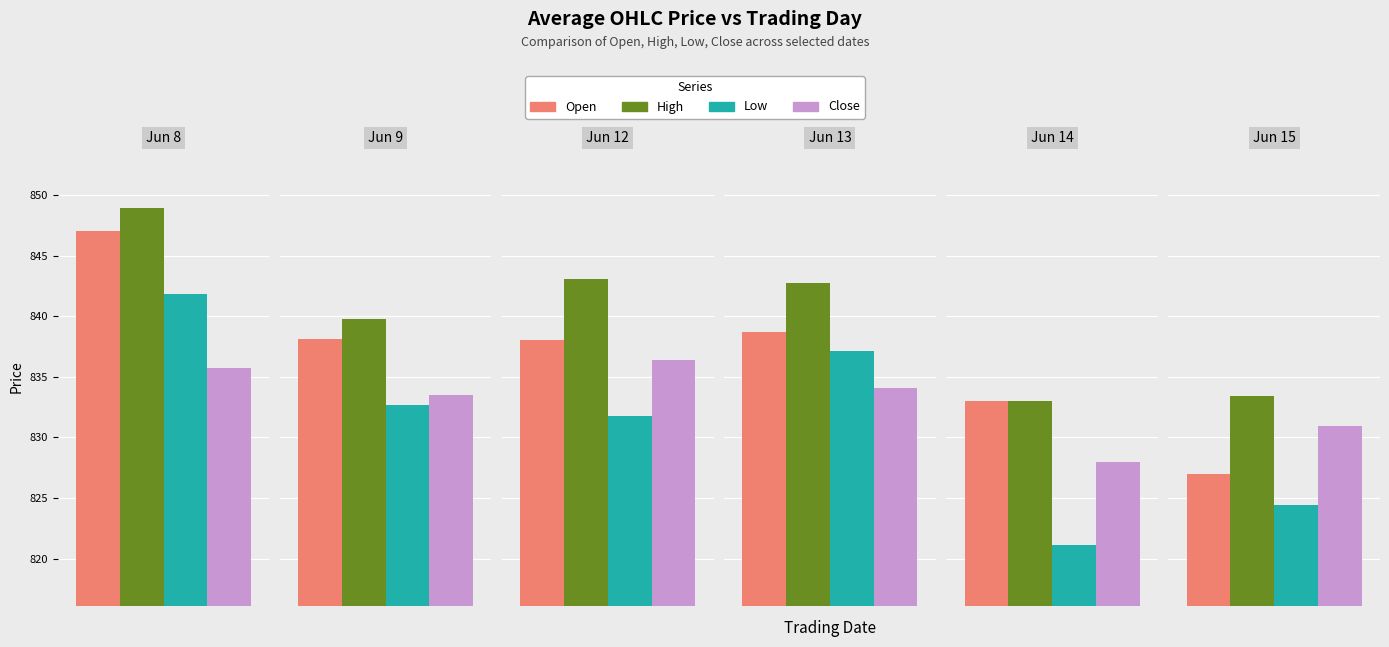

Reading left to right, list all the values displayed in this chart.

Open: 847.0	838.1	838.0	838.7	833.0	827.0
High: 848.9	839.8	843.1	842.7	833.0	833.4
Low: 841.9	832.6	831.8	837.1	821.1	824.4
Close: 835.7	833.5	836.4	834.1	828.0	831.0